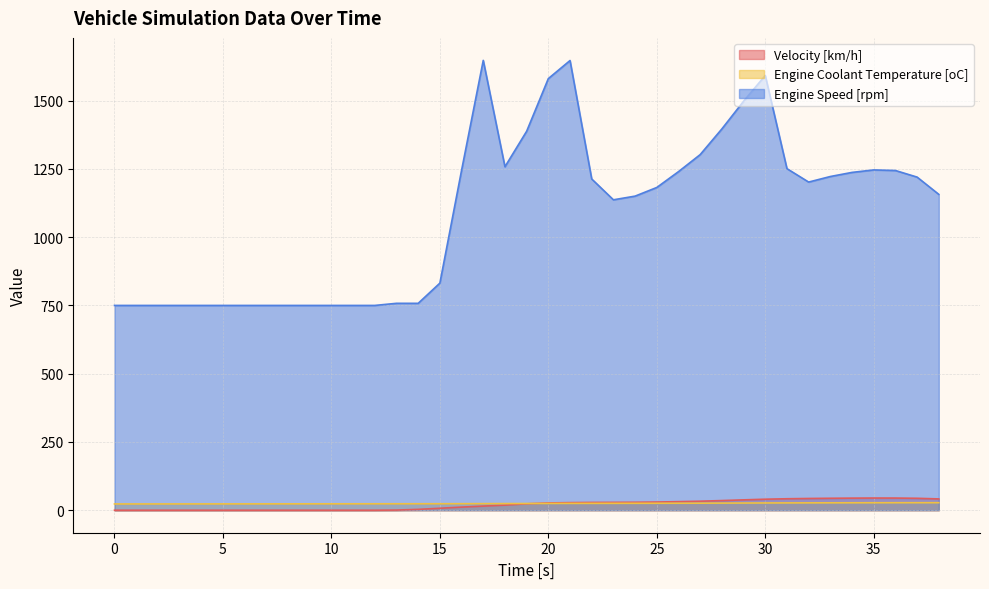

In Engine Speed [rpm], how many points are lower than both neighbors (excluding endpoints)?

4